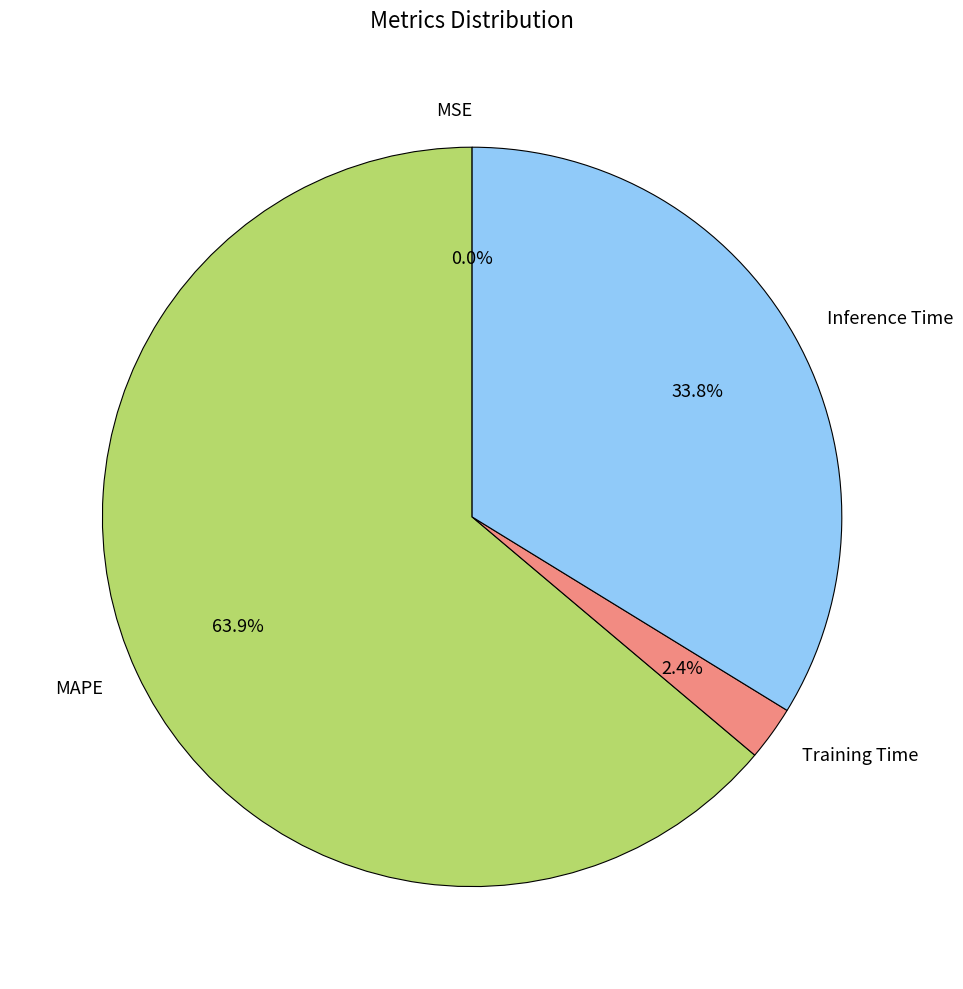

Which category has the biggest portion of the pie?

MAPE